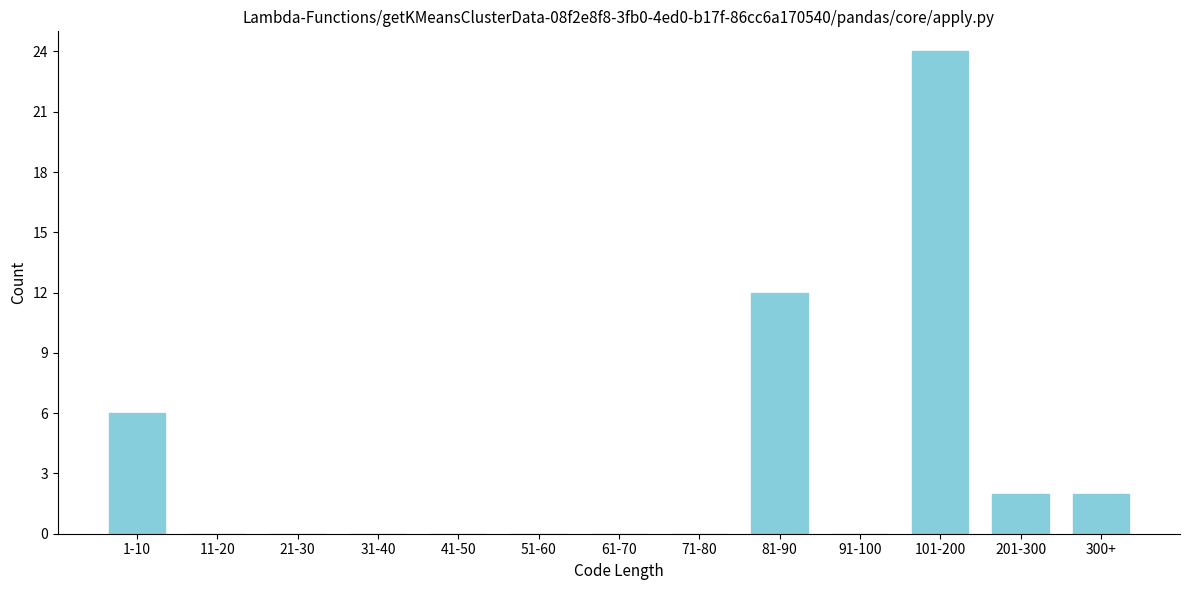

Reading left to right, extract all data points from this chart.

1-10=6	11-20=0	21-30=0	31-40=0	41-50=0	51-60=0	61-70=0	71-80=0	81-90=12	91-100=0	101-200=24	201-300=2	300+=2